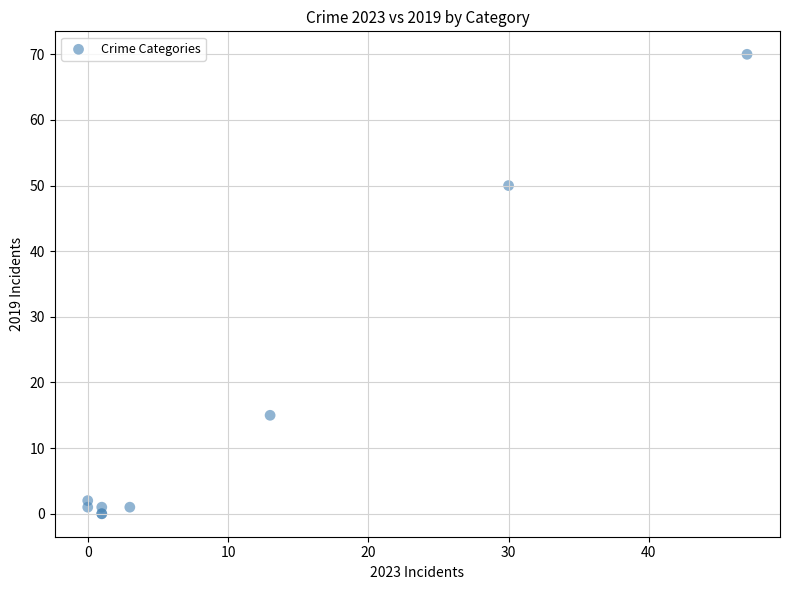

What Y value in the scatter plot is closest to 35?

50